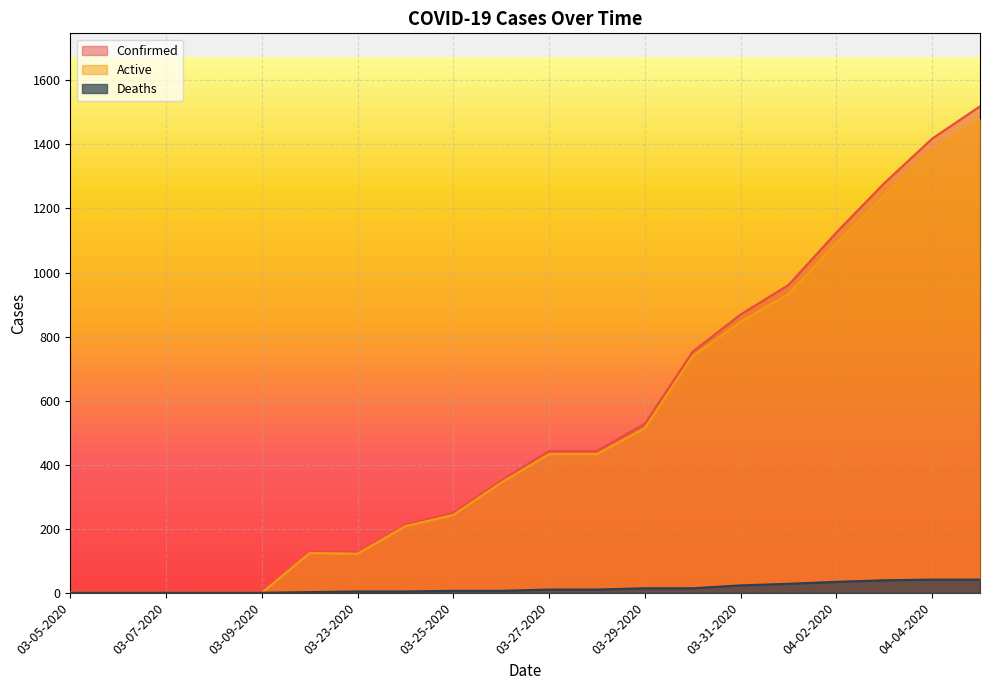

Where does the Deaths series first go above 10?

03-29-2020